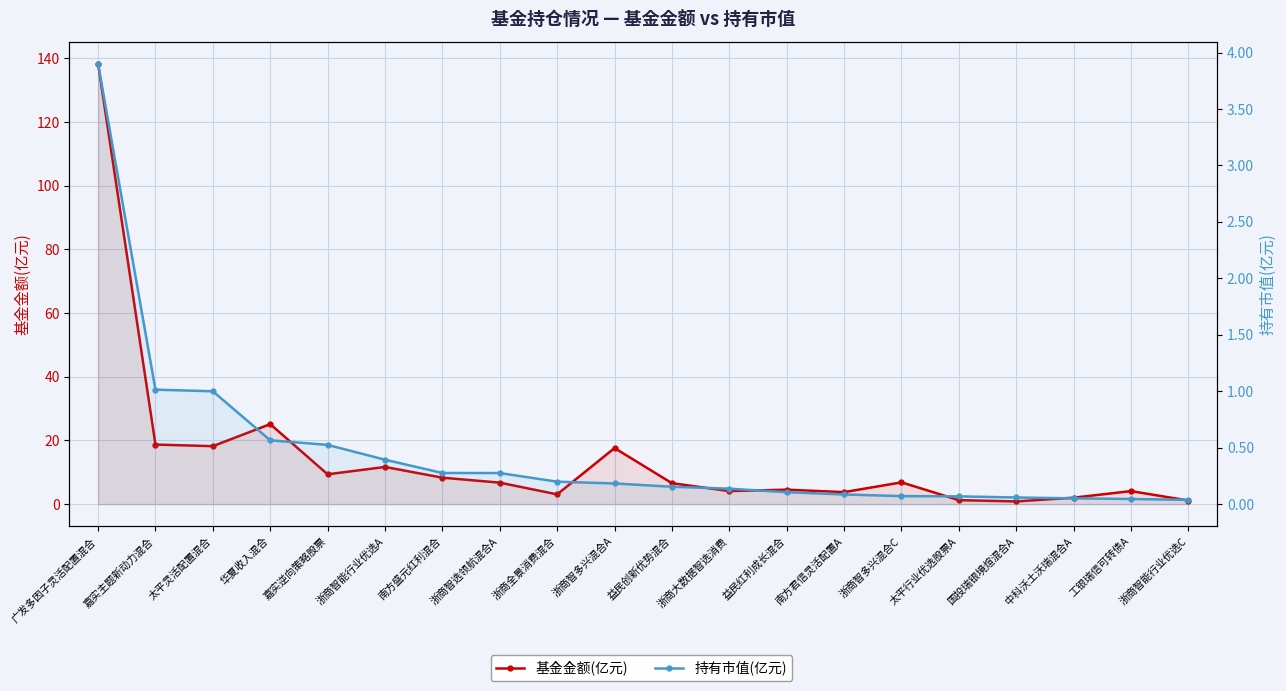

What is the value of the 基金金额(亿元) point at the 8th from the left?

6.8